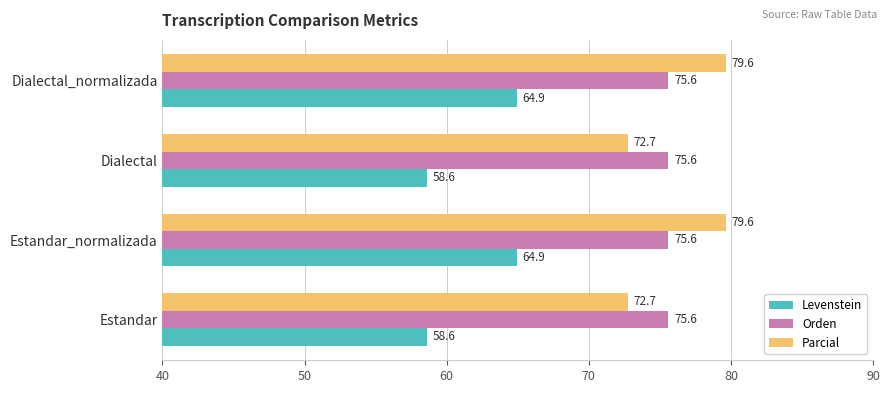

List the series in order of their peak value, lowest first.

Levenstein, Orden, Parcial